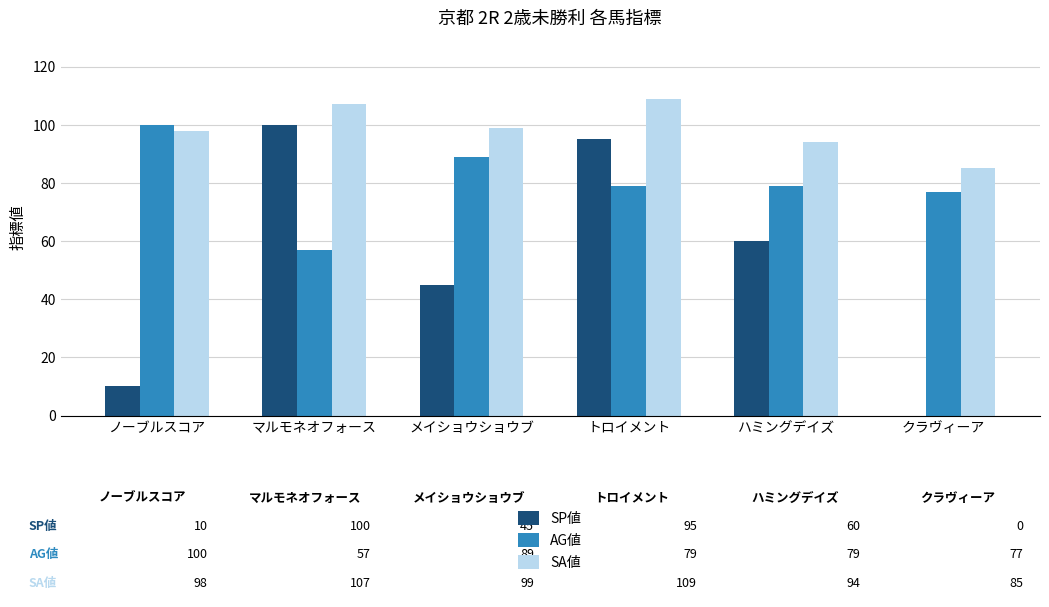

The AG値 series shows 137 at トロイメント. True or false?

False